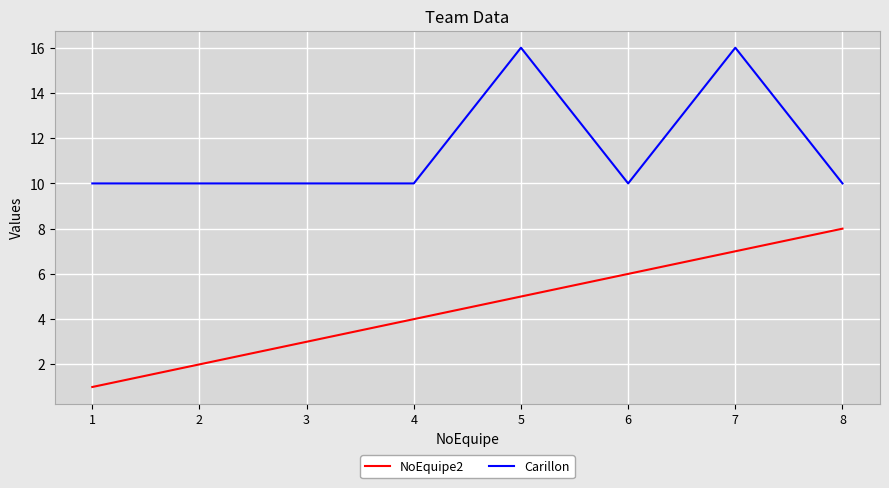

Is it true that NoEquipe2 equals 1 at 1?

True